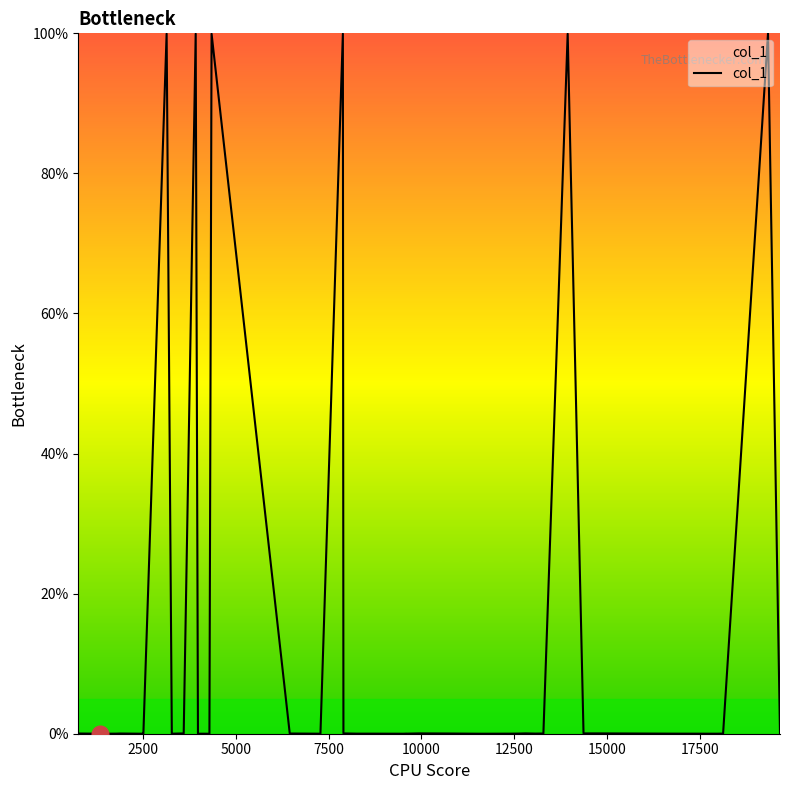

What is the difference between the maximum and second lowest values?

100.0